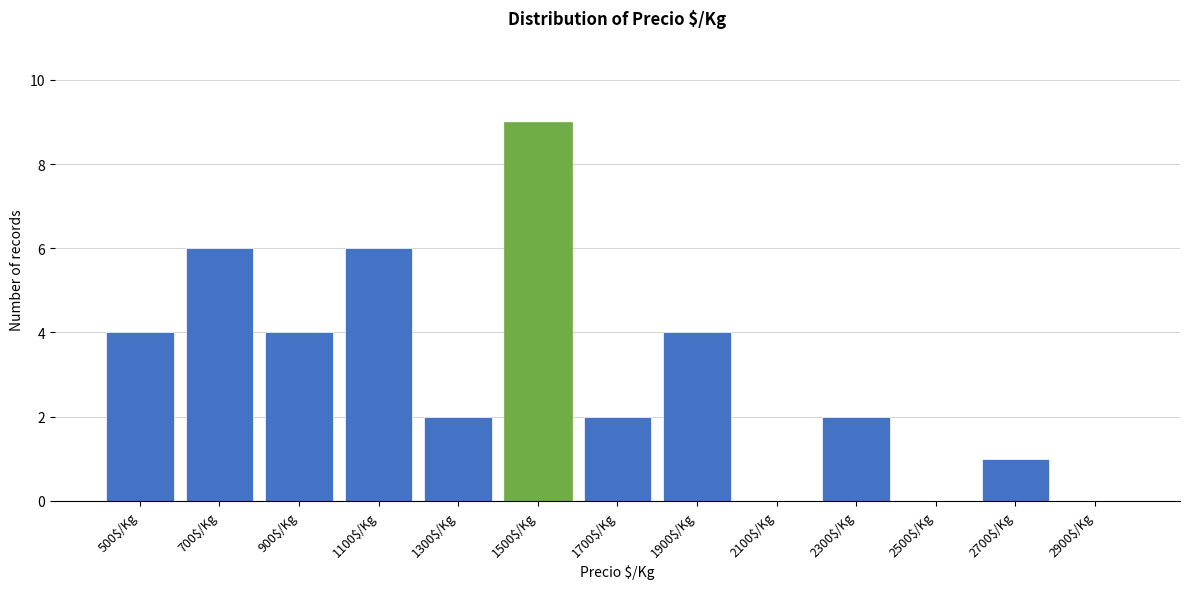

The value at 900$/Kg is 5. True or false?

False